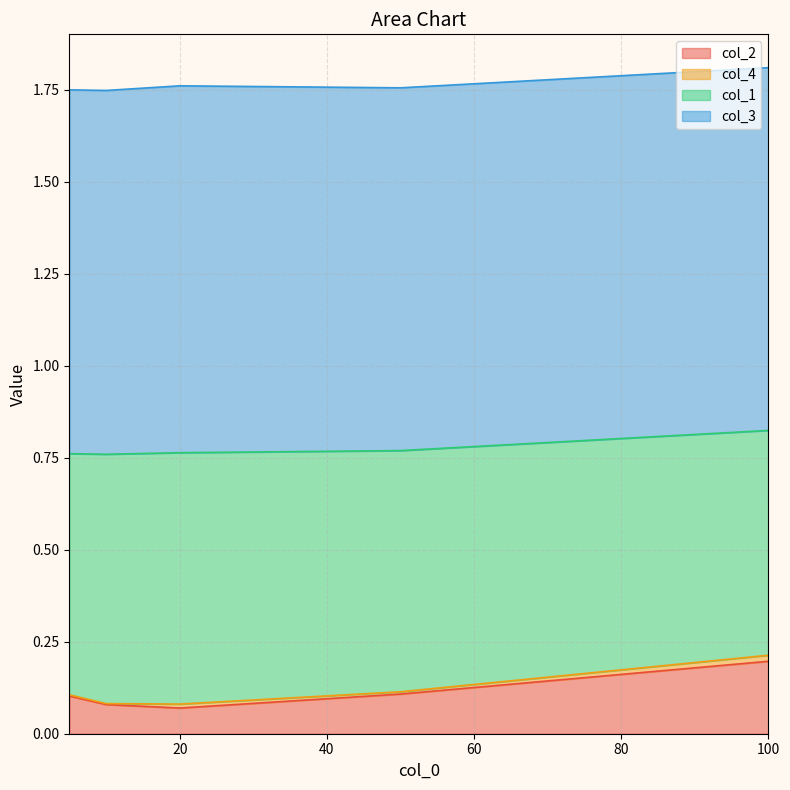

True or false: col_2 and col_4 cross at least once.

False